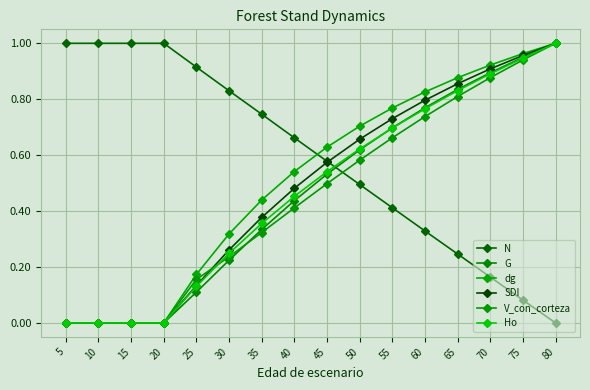

True or false: Ho has a value of 0.4 at 60.

False